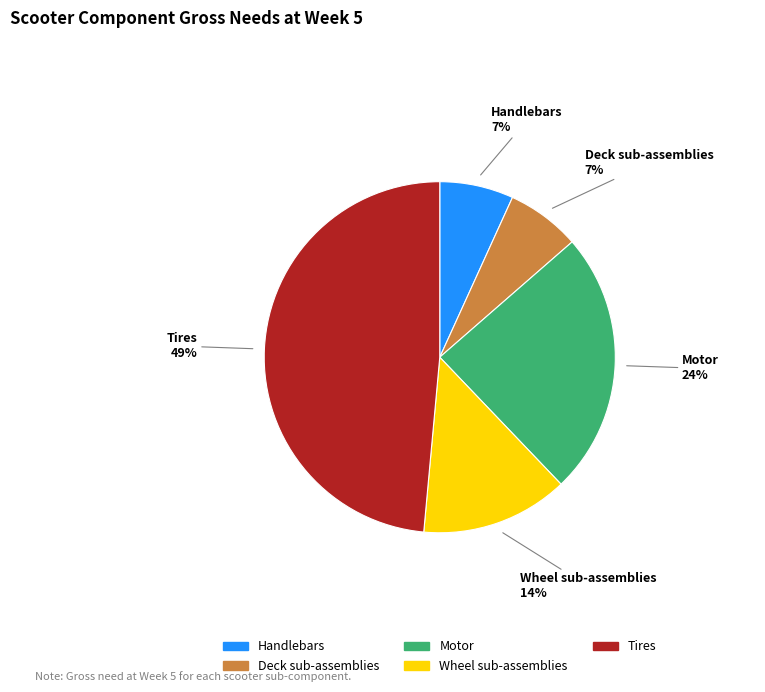

To the nearest percent, what portion does Motor represent?

24%